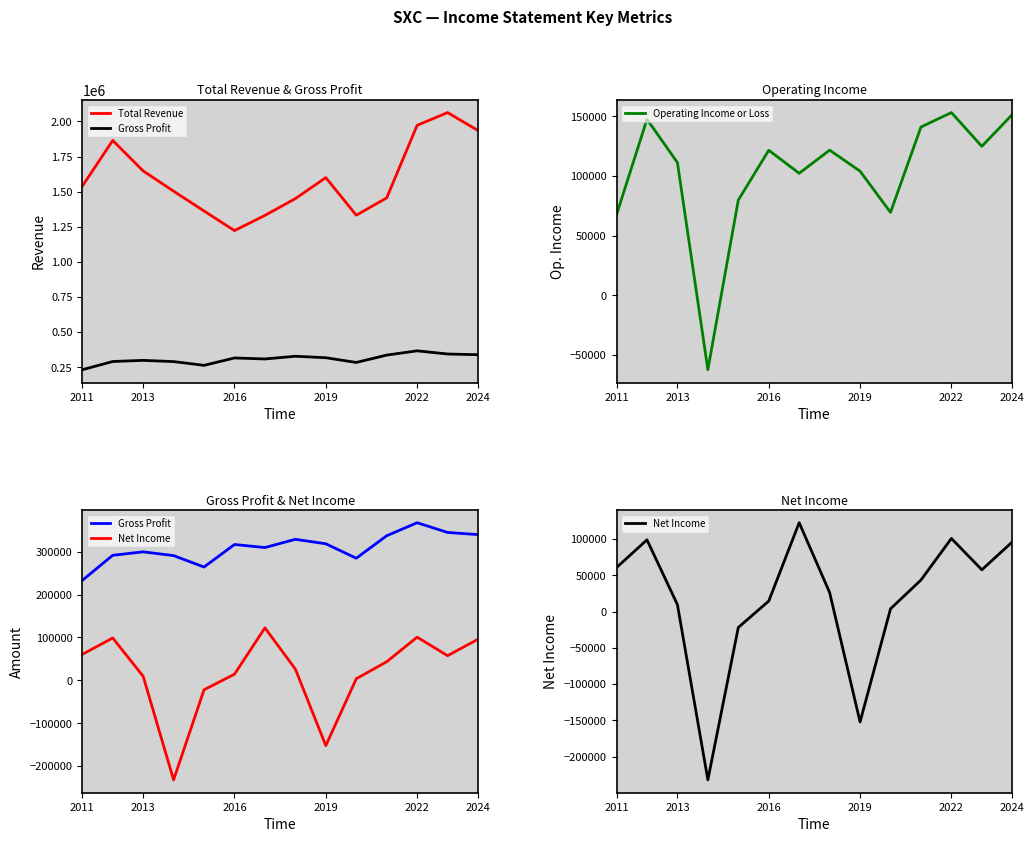

What is the maximum value for Operating Income or Loss?

153200